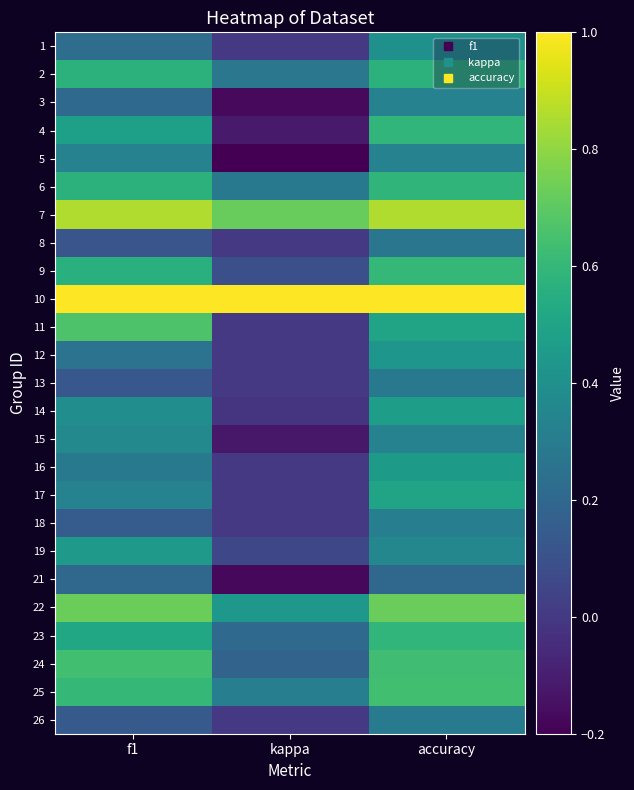

What is the difference between the highest and lowest values at f1?

0.9